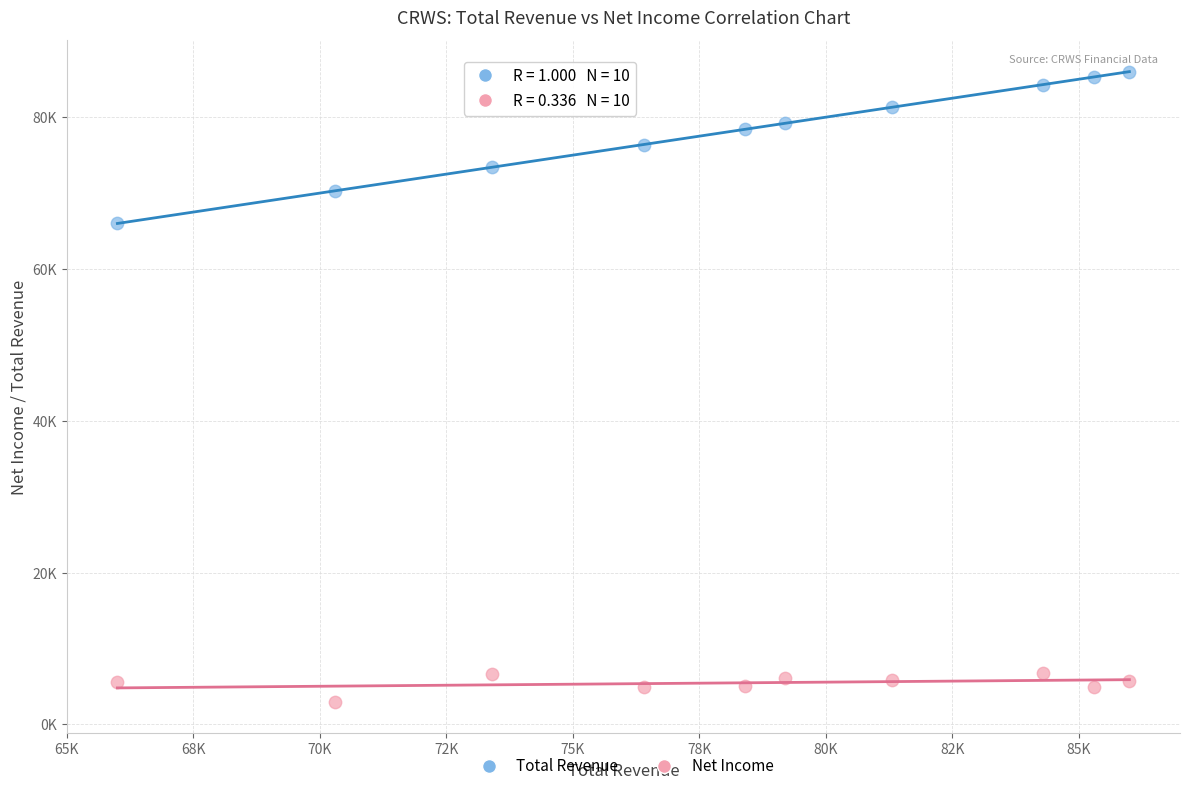

Which series has the largest Y range (max minus min)?

Total Revenue